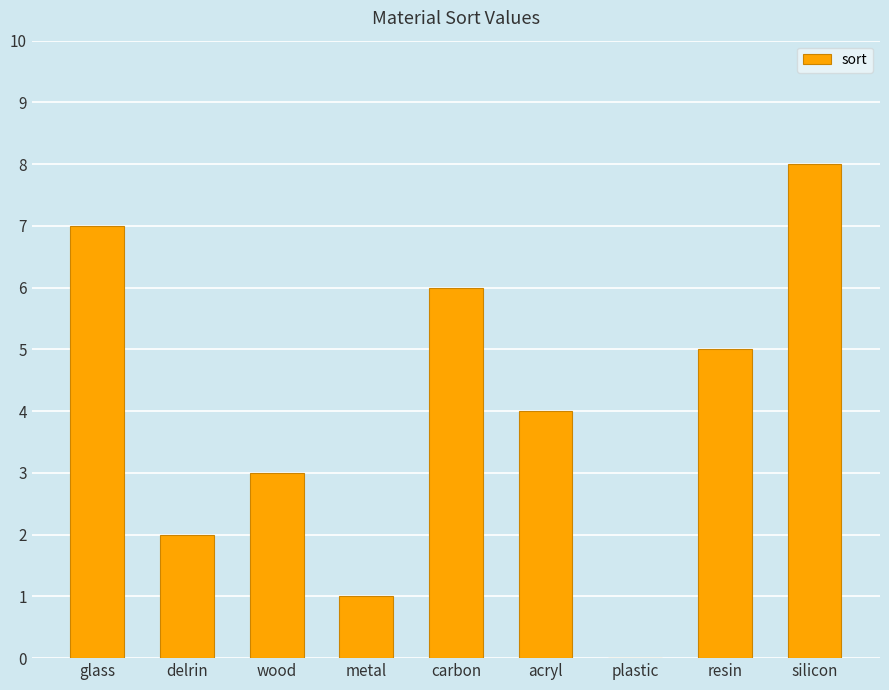

Reading left to right, what are all the values shown in this chart?

7	2	3	1	6	4	0	5	8